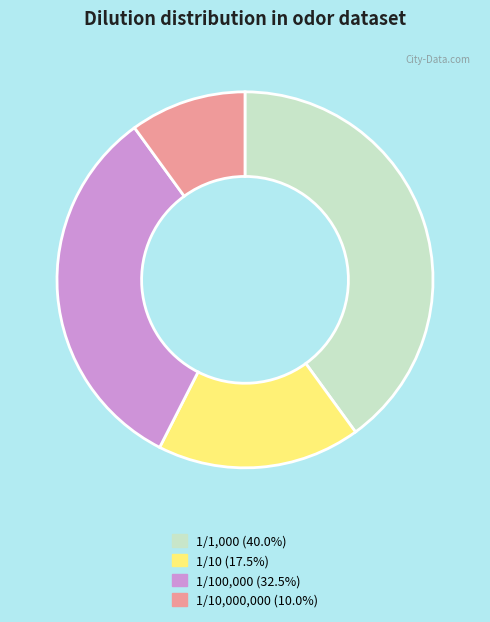

Is there any slice that represents more than half of the pie?

No